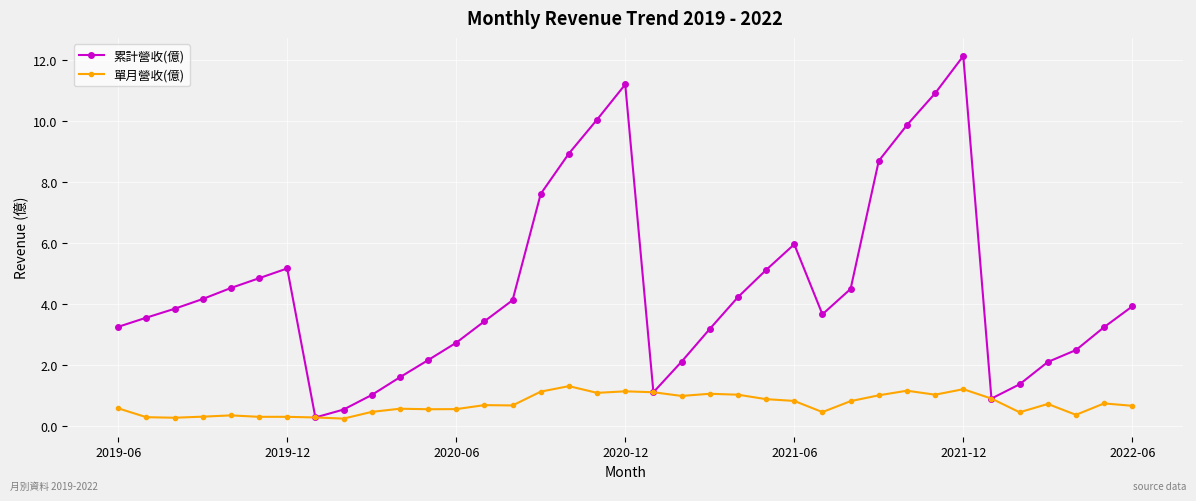

Rank the series by their average value, from lowest to highest.

單月營收(億), 累計營收(億)